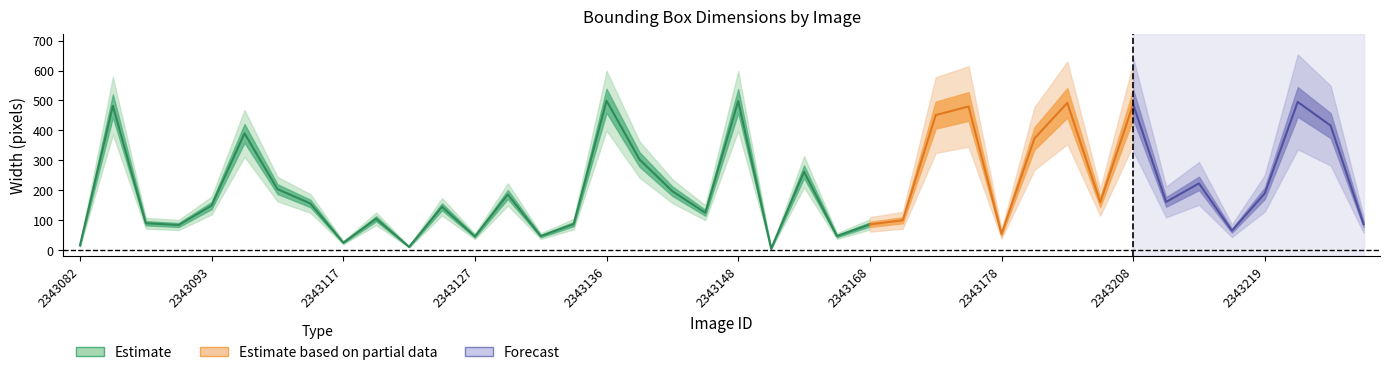

What position from the left is 35?

36